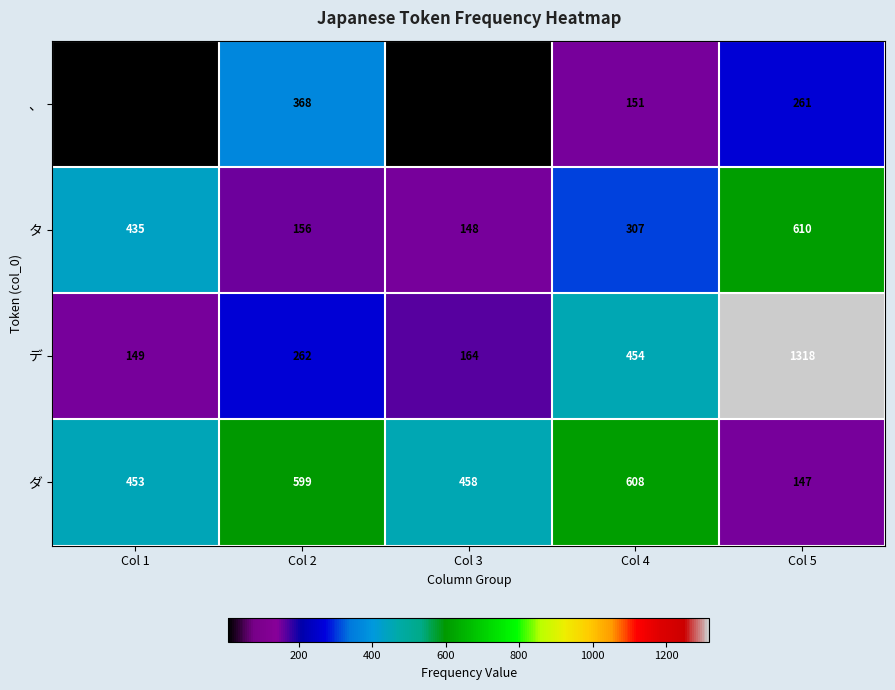

At which category is the sum across all series the highest?

Col 5